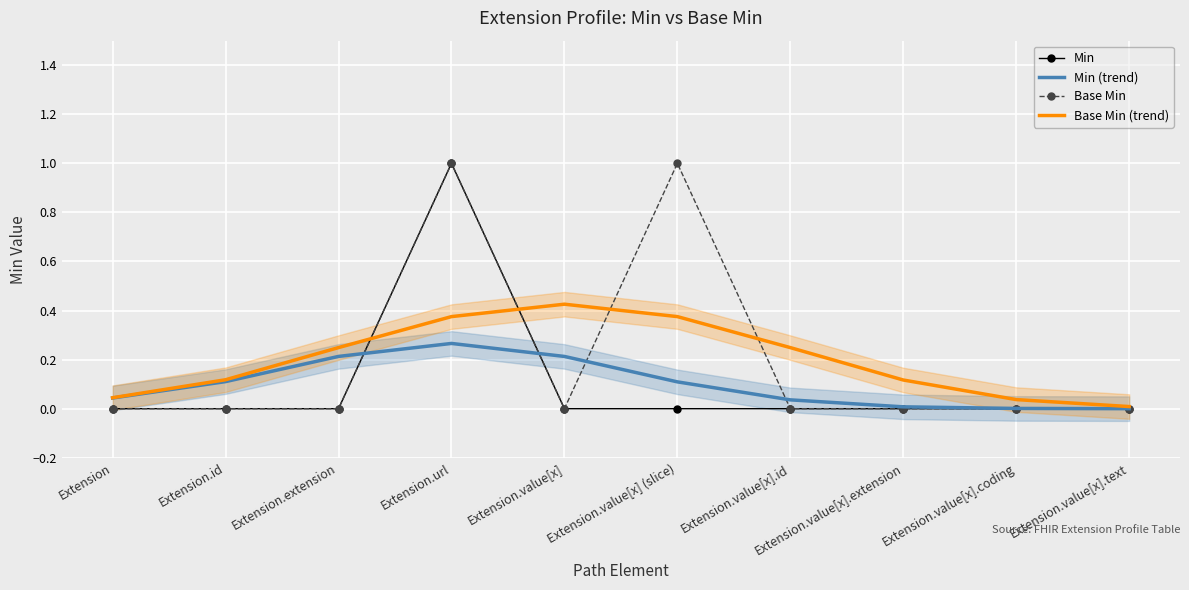

What is the average value of the Min series?

0.1